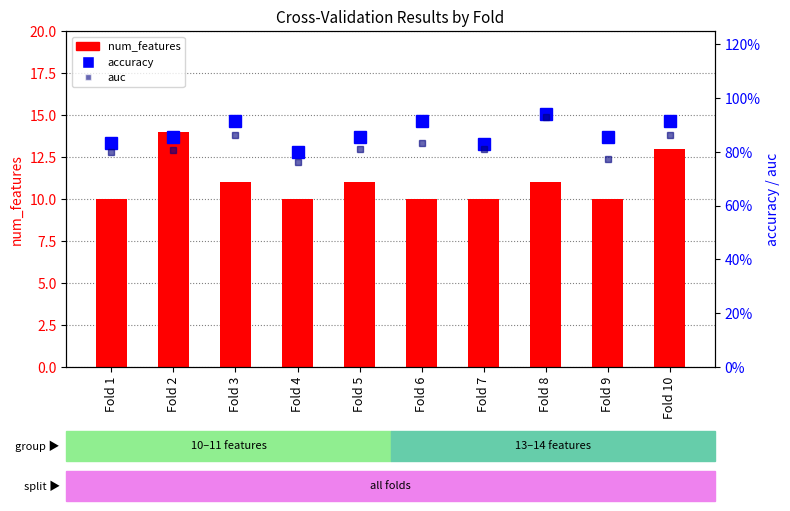

How many series are shown in this chart?

3